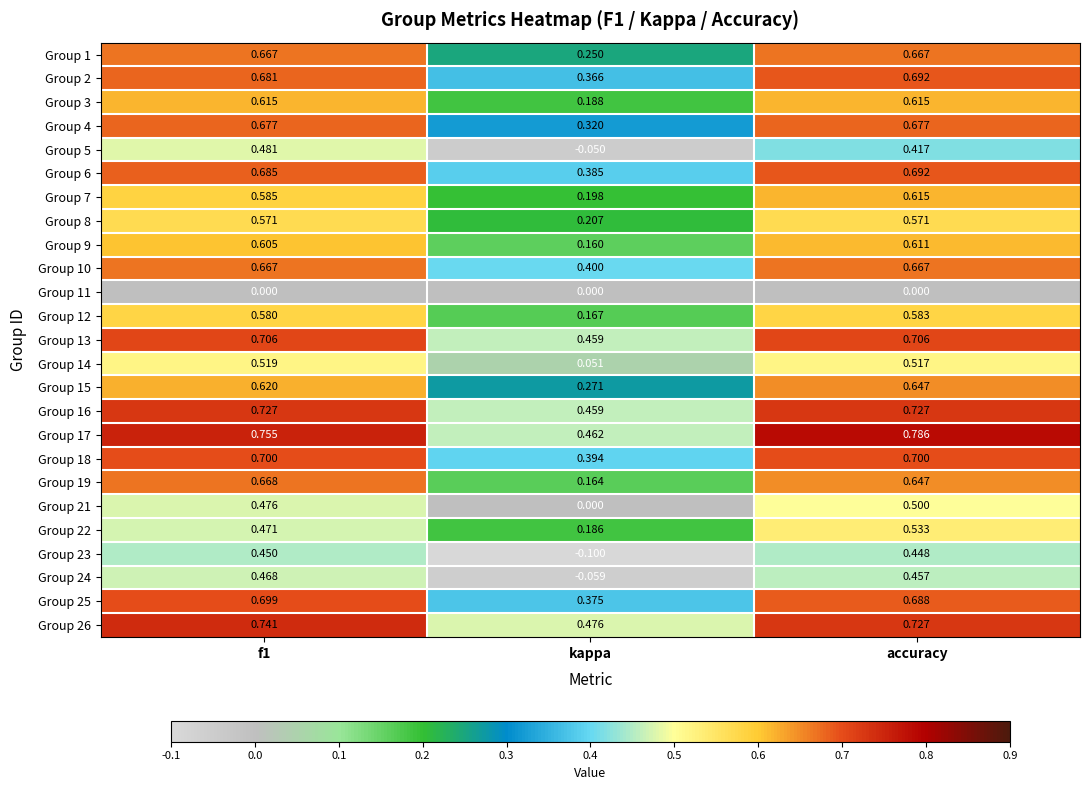

Which series has the largest total across all categories?

Group 17